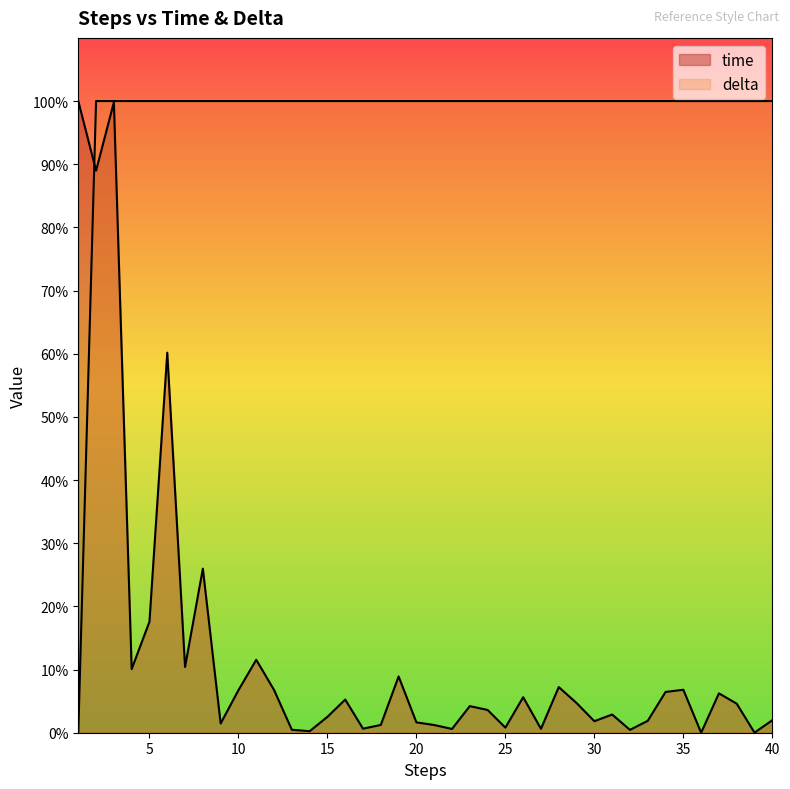

Which series has the largest range (max minus min)?

time